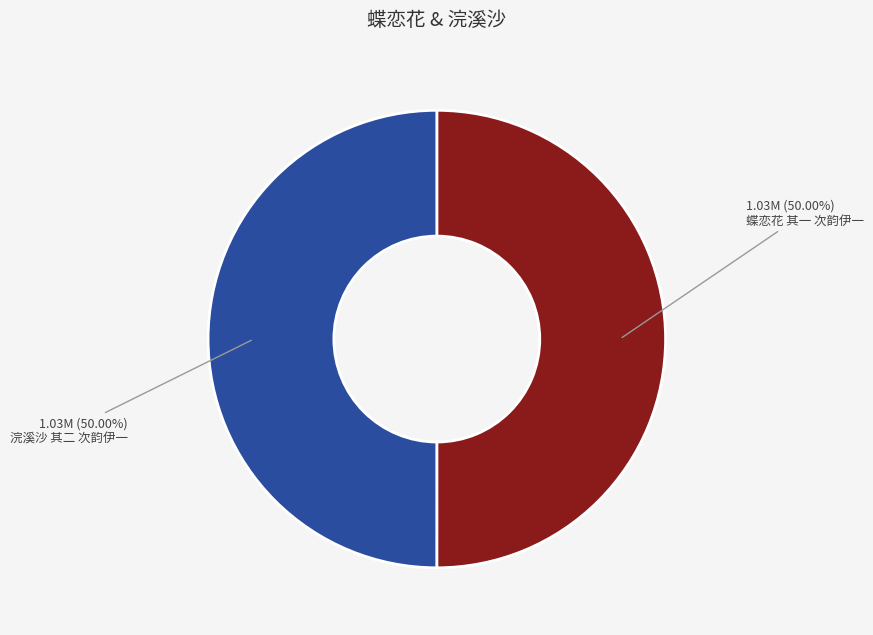

Count the number of slices in the pie.

2